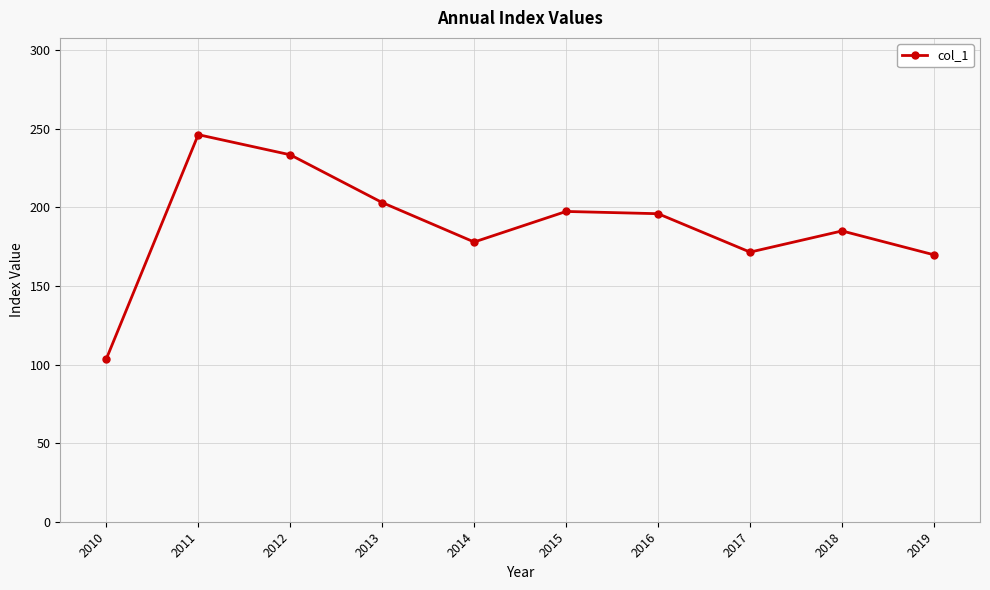

What is the sum of the values at 2010 and 2015?

301.0